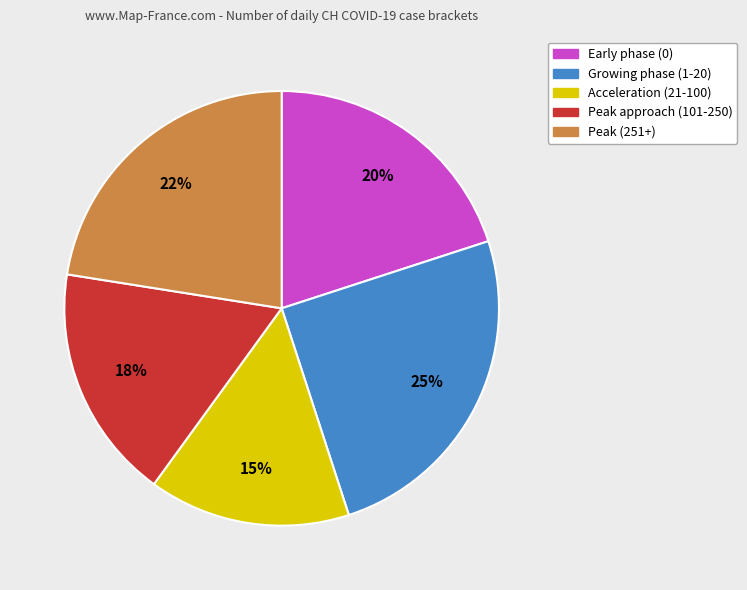

To the nearest percent, what is the difference between the largest and smallest slice percentages?

10%